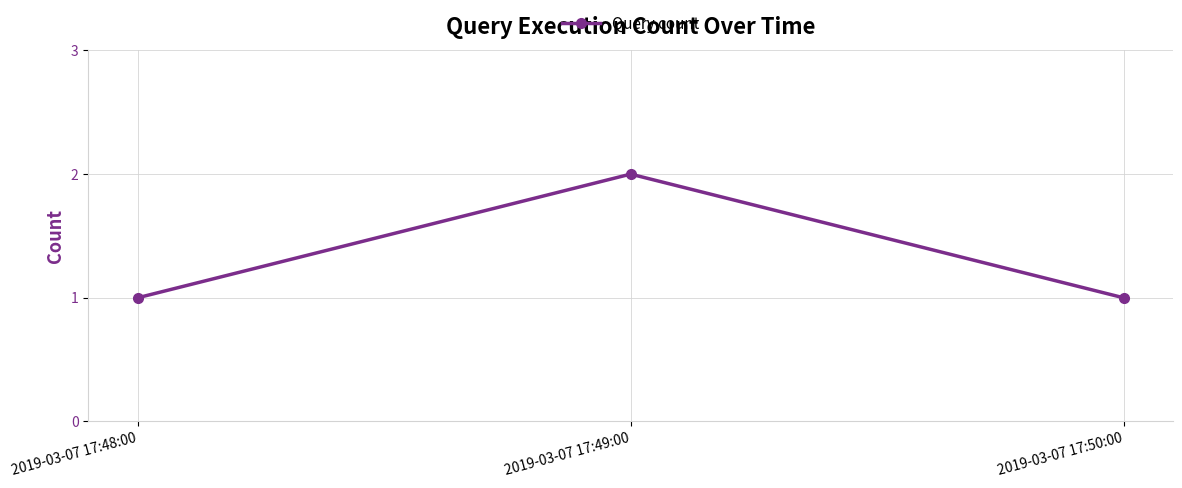

Reading left to right, extract all data points from this chart.

1	2	1